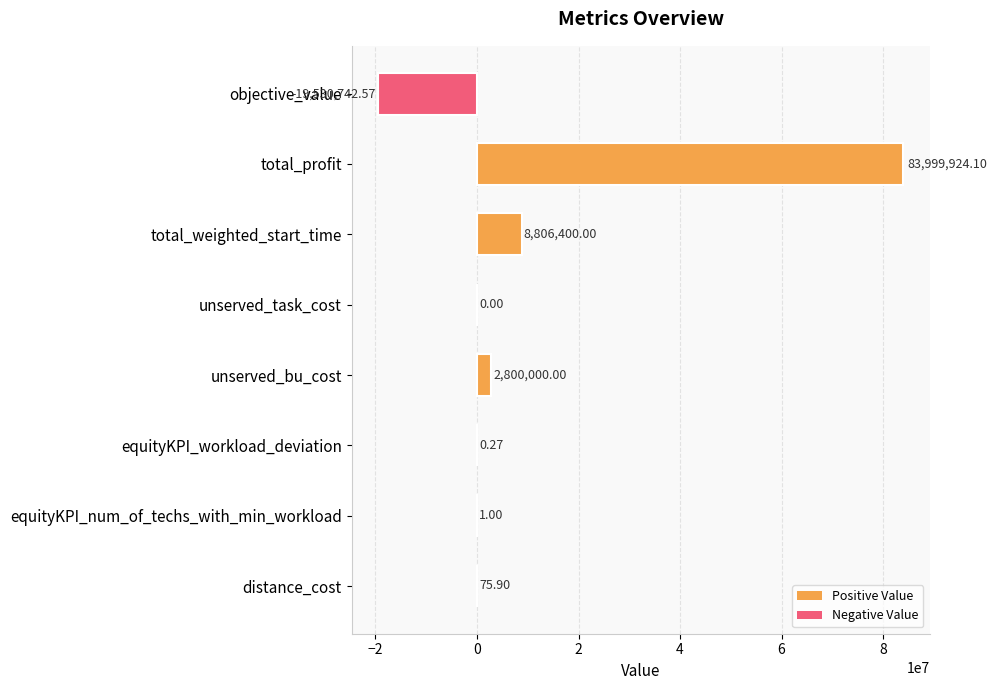

What is the greatest value displayed?

83999924.1